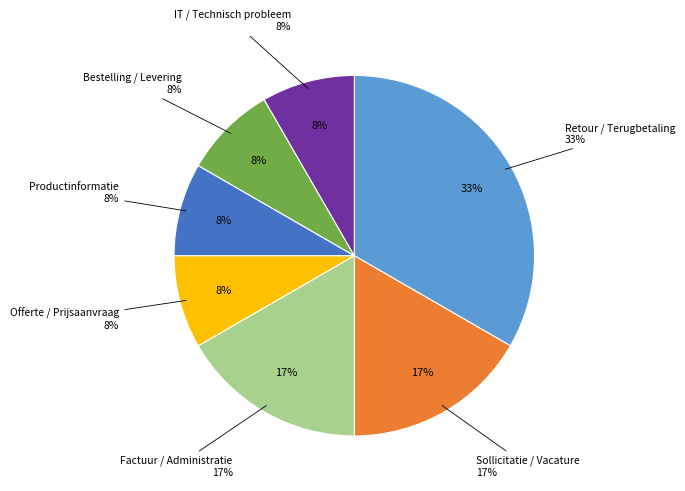

Combined, what portion of the pie is Offerte / Prijsaanvraag and Productinformatie?

16.7%